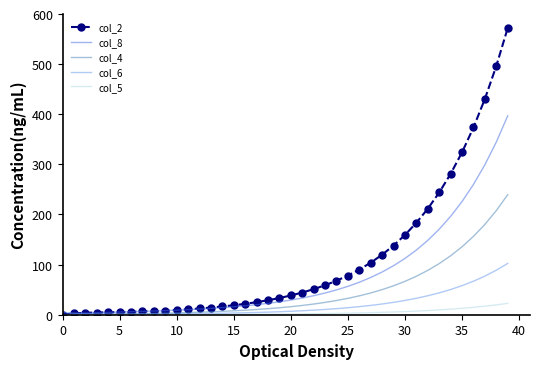

Which series has the largest total across all categories?

col_2